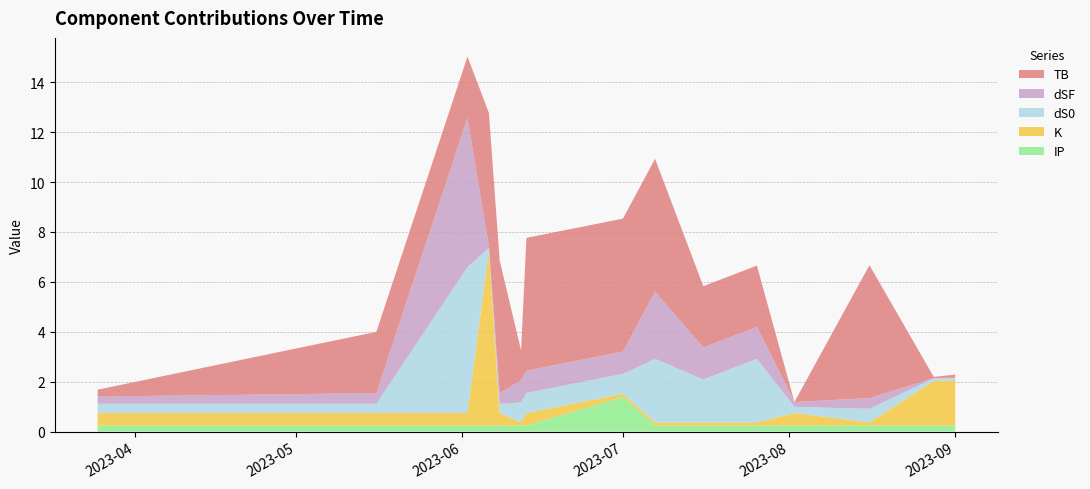

Reading left to right, extract all data points from this chart.

IP: 0.2	0.2	0.2	0.2	0.2	0.2	0.2	1.4	0.2	0.2	0.2	0.2	0.2	0.2	0.2
K: 0.5	0.5	0.5	7.0	0.5	0.1	0.5	0.1	0.1	0.1	0.1	0.5	0.1	1.8	1.8
dS0: 0.4	0.4	5.8	0.1	0.4	0.8	0.8	0.8	2.5	1.7	2.5	0.2	0.5	0.1	0.1
dSF: 0.3	0.4	6.0	0.1	0.4	0.9	0.9	0.9	2.7	1.3	1.3	0.2	0.4	0.0	0.0
TB: 0.3	2.5	2.5	5.3	5.3	1.2	5.3	5.3	5.3	2.5	2.5	0.0	5.3	0.0	0.1